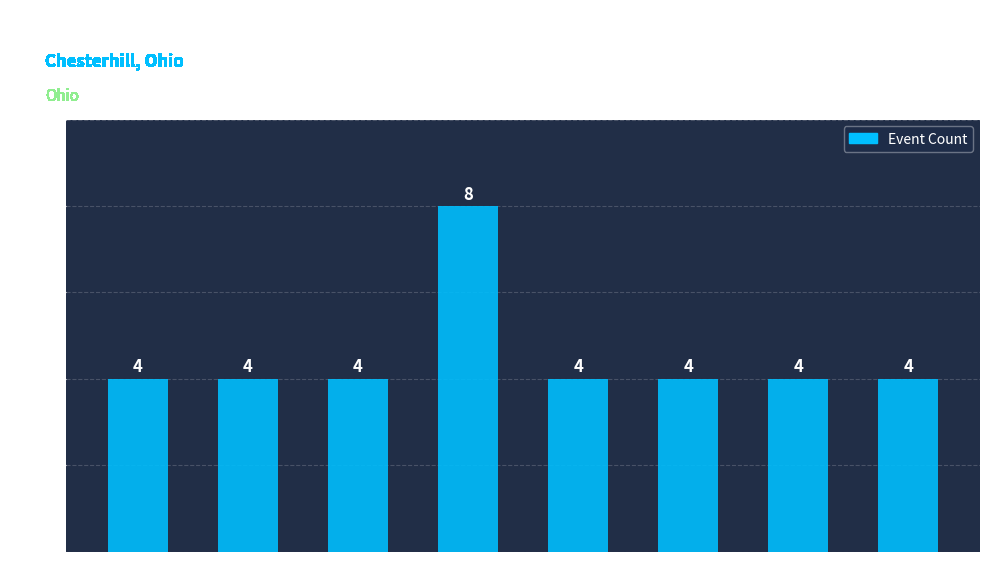

What is the minimum value shown in the chart?

4